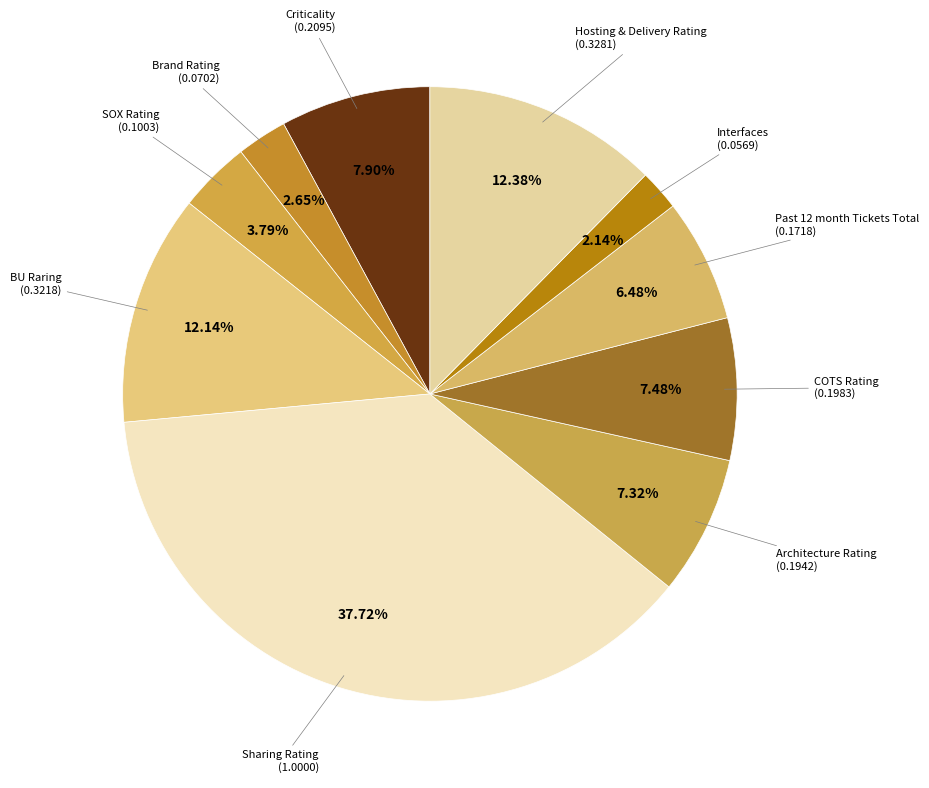

How many segments does this pie chart have?

10